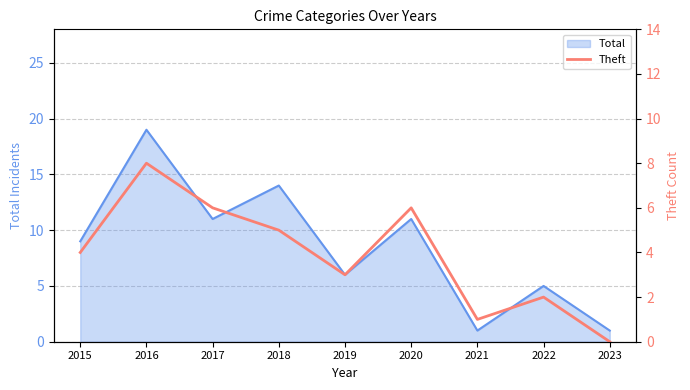

Is it true that the value at 2016 is 14?

False